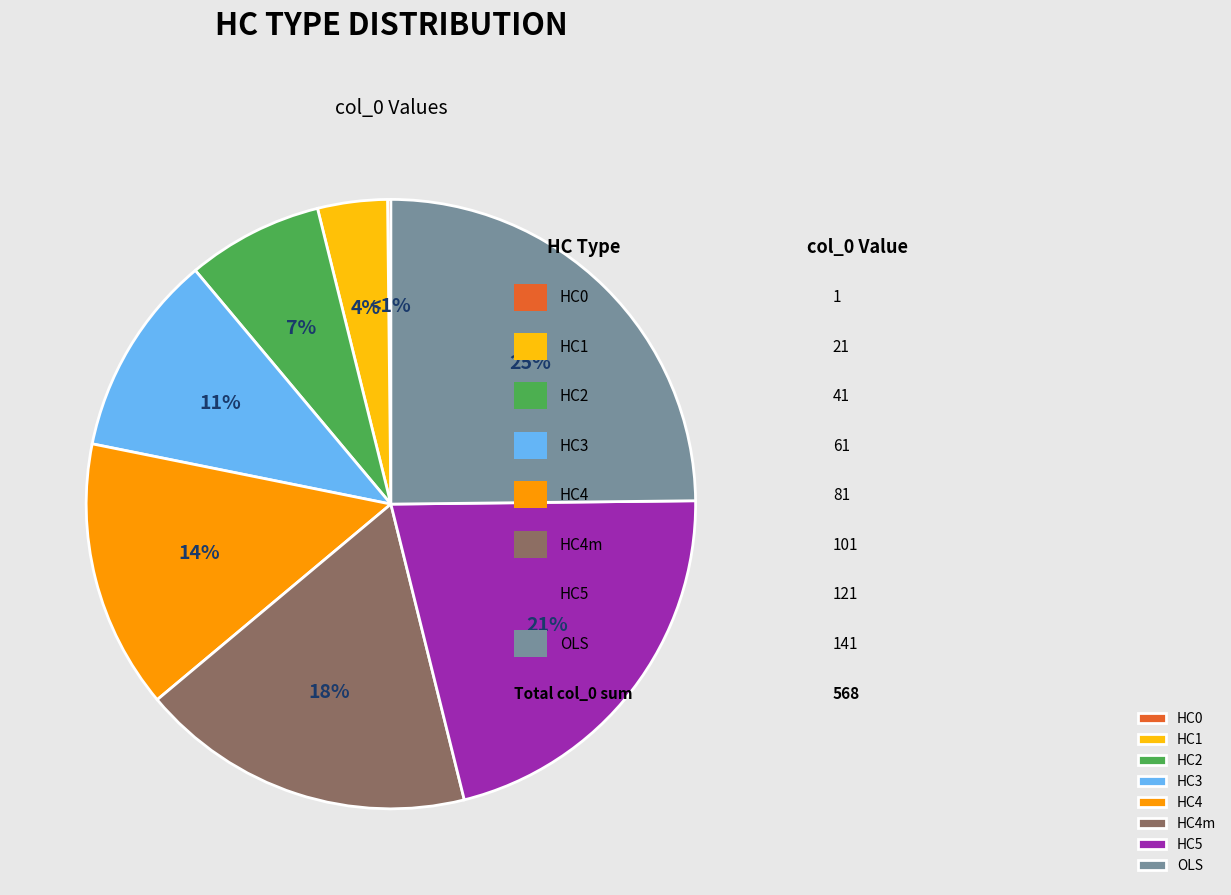

What is the change in value from HC0 to HC3?

+60